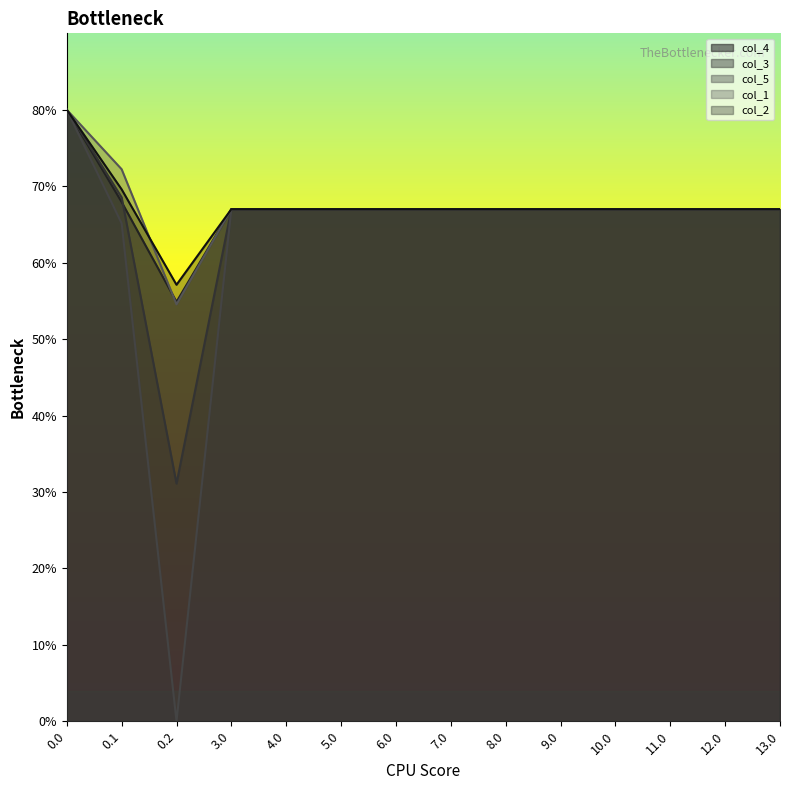

Reading right to left, extract all data points from this chart.

col_4: 13.0=335.0	12.0=335.0	11.0=335.0	10.0=335.0	9.0=335.0	8.0=335.0	7.0=335.0	6.0=335.0	5.0=335.0	4.0=335.0	3.0=335.0	0.2=274.4	0.1=339.6	0.0=400.0
col_3: 13.0=335.0	12.0=335.0	11.0=335.0	10.0=335.0	9.0=335.0	8.0=335.0	7.0=335.0	6.0=335.0	5.0=335.0	4.0=335.0	3.0=335.0	0.2=155.5	0.1=342.7	0.0=400.0
col_5: 13.0=335.0	12.0=335.0	11.0=335.0	10.0=335.0	9.0=335.0	8.0=335.0	7.0=335.0	6.0=335.0	5.0=335.0	4.0=335.0	3.0=335.0	0.2=0.0	0.1=325.7	0.0=400.0
col_1: 13.0=335.0	12.0=335.0	11.0=335.0	10.0=335.0	9.0=335.0	8.0=335.0	7.0=335.0	6.0=335.0	5.0=335.0	4.0=335.0	3.0=335.0	0.2=272.7	0.1=361.1	0.0=400.0
col_2: 13.0=335.0	12.0=335.0	11.0=335.0	10.0=335.0	9.0=335.0	8.0=335.0	7.0=335.0	6.0=335.0	5.0=335.0	4.0=335.0	3.0=335.0	0.2=285.5	0.1=347.9	0.0=400.0